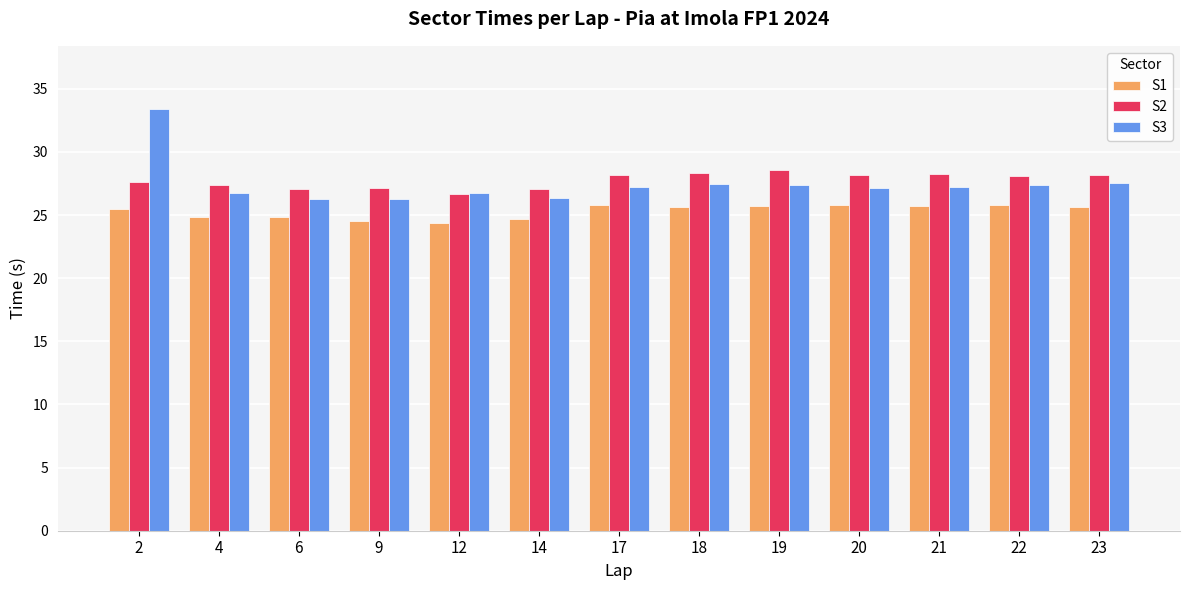

What are all the series names shown in the legend?

S1, S2, S3